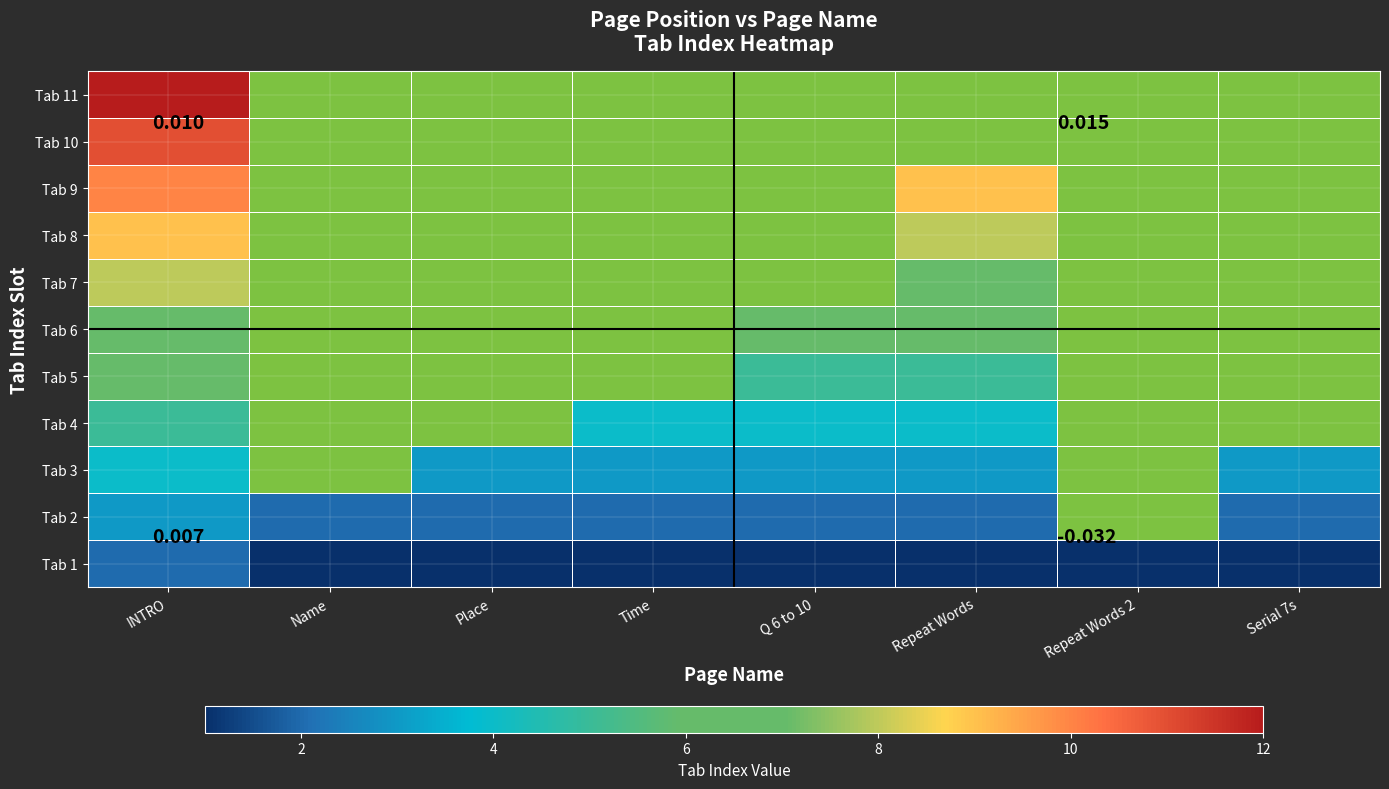

What is the maximum value shown in the chart?

12.0